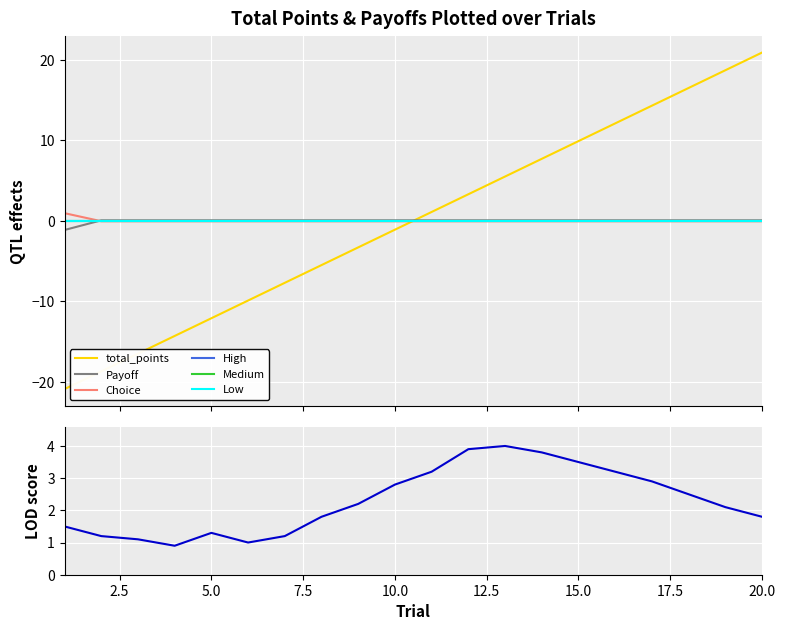

What value does the Choice series have at 20?

-0.1